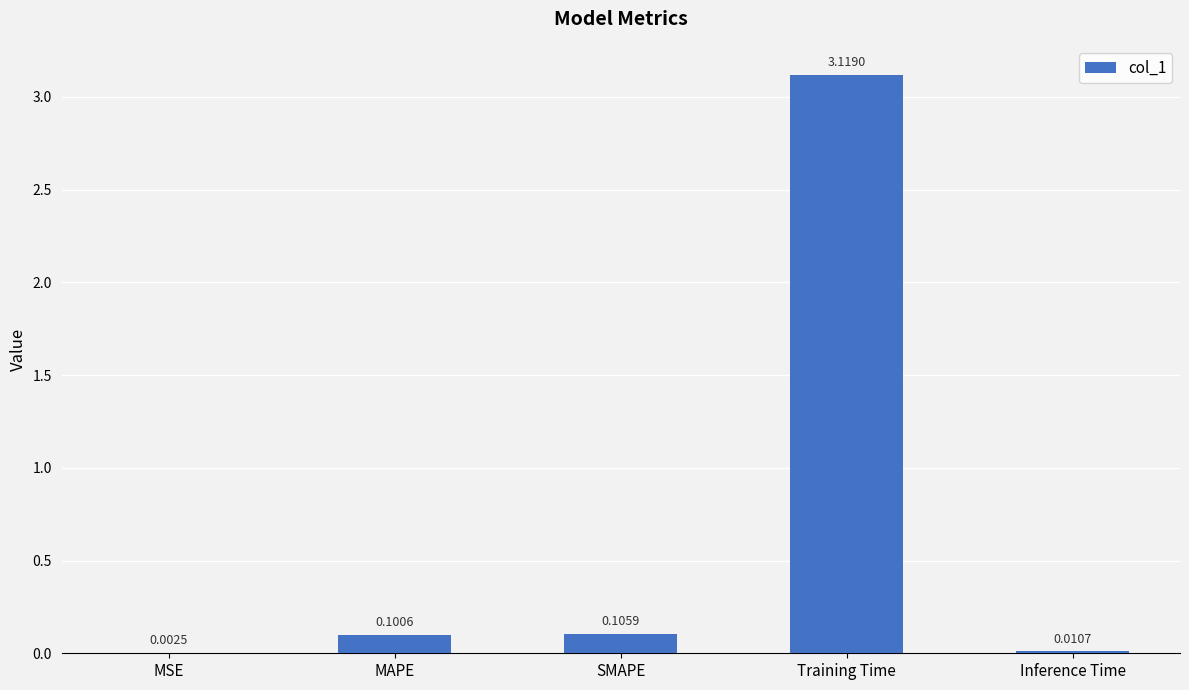

What is the sum of all values?

3.3